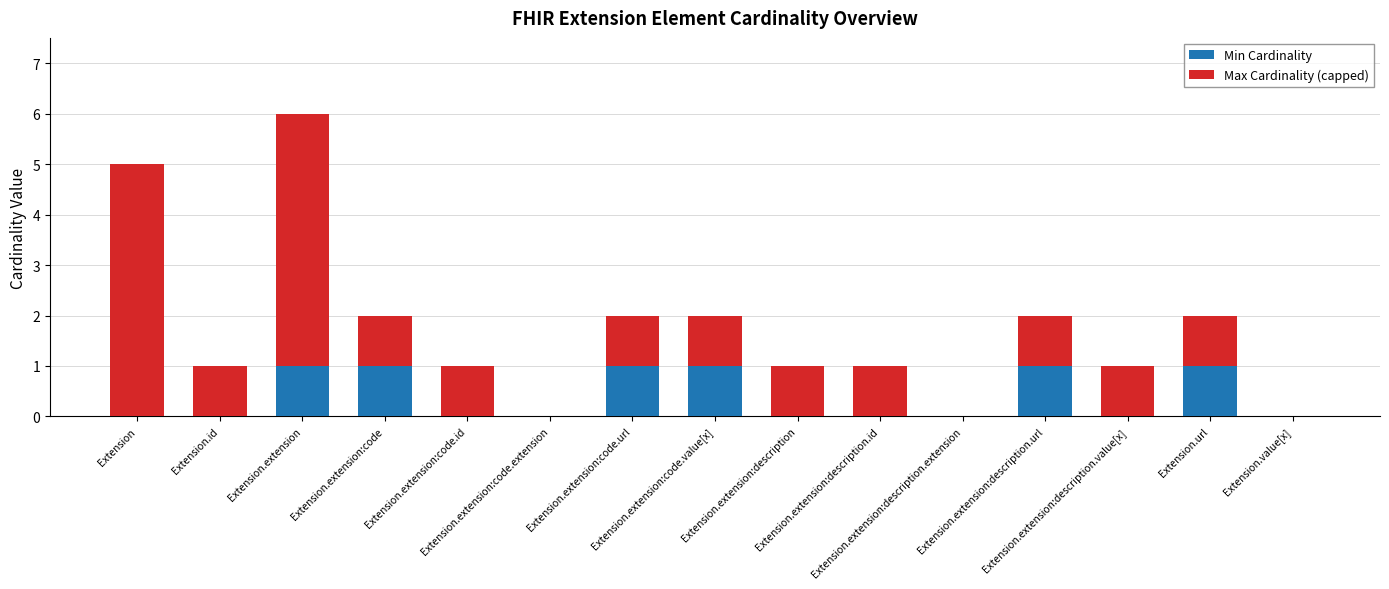

Count the number of categories in the chart.

15